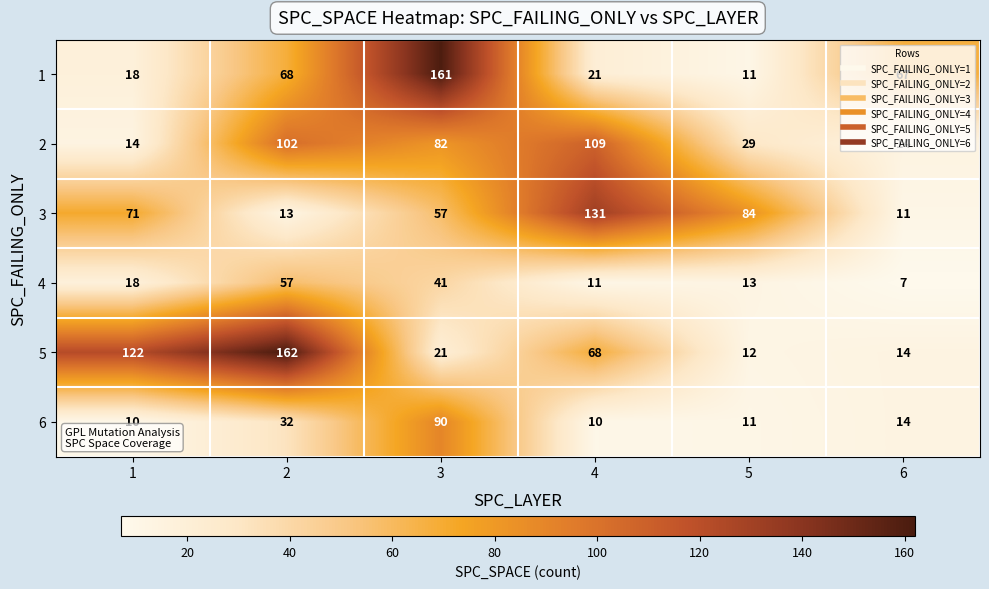

Which category has the lowest value in the 1 series?

5